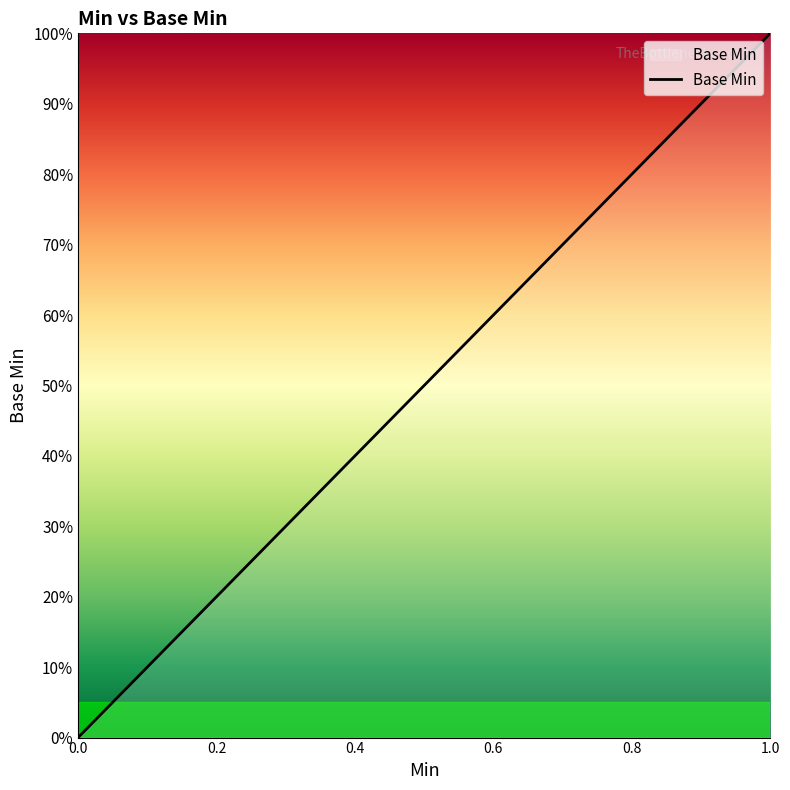

Is this an area chart (filled region under the line)?

No